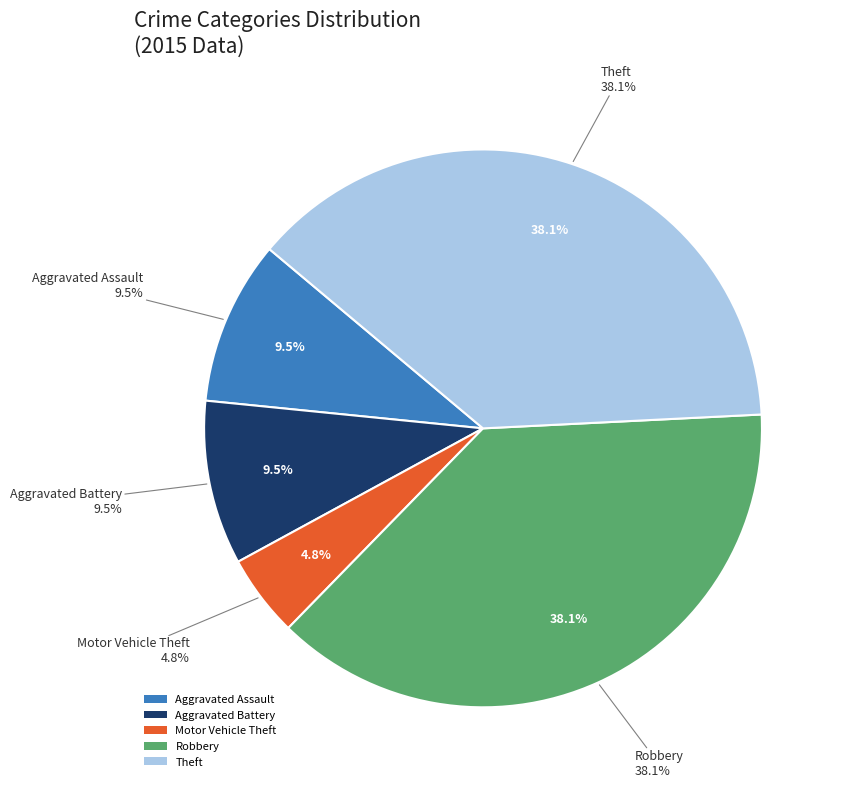

Count the number of slices in the pie.

5